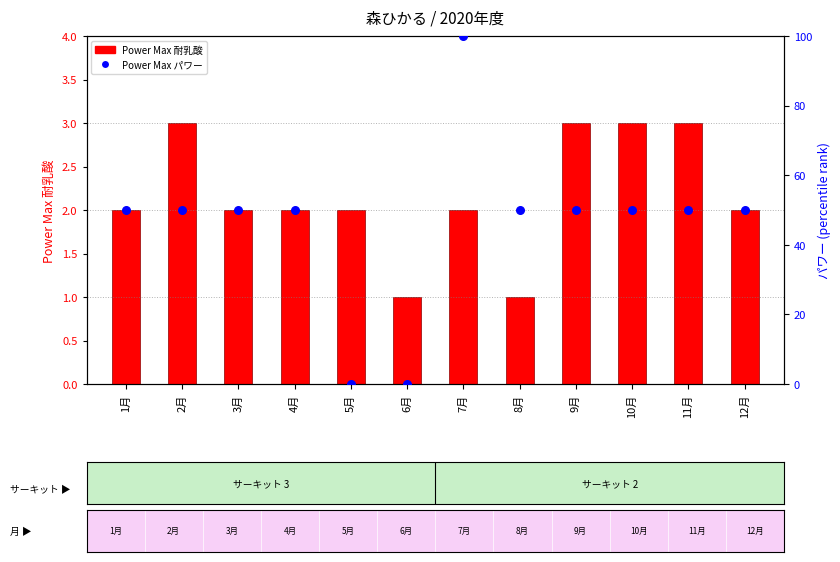

What are all the series names shown in the legend?

Power Max 耐乳酸, Power Max パワー